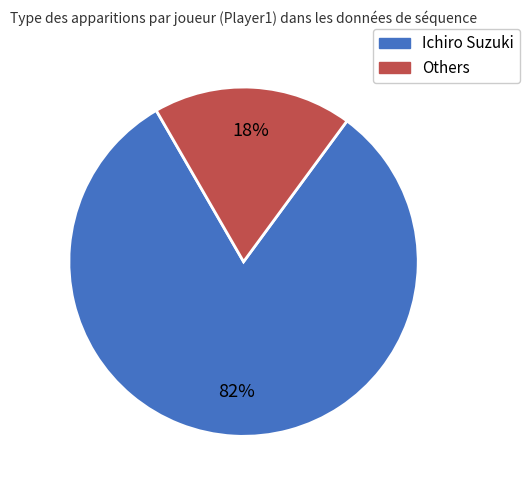

To the nearest percent, what is the average slice percentage?

50%